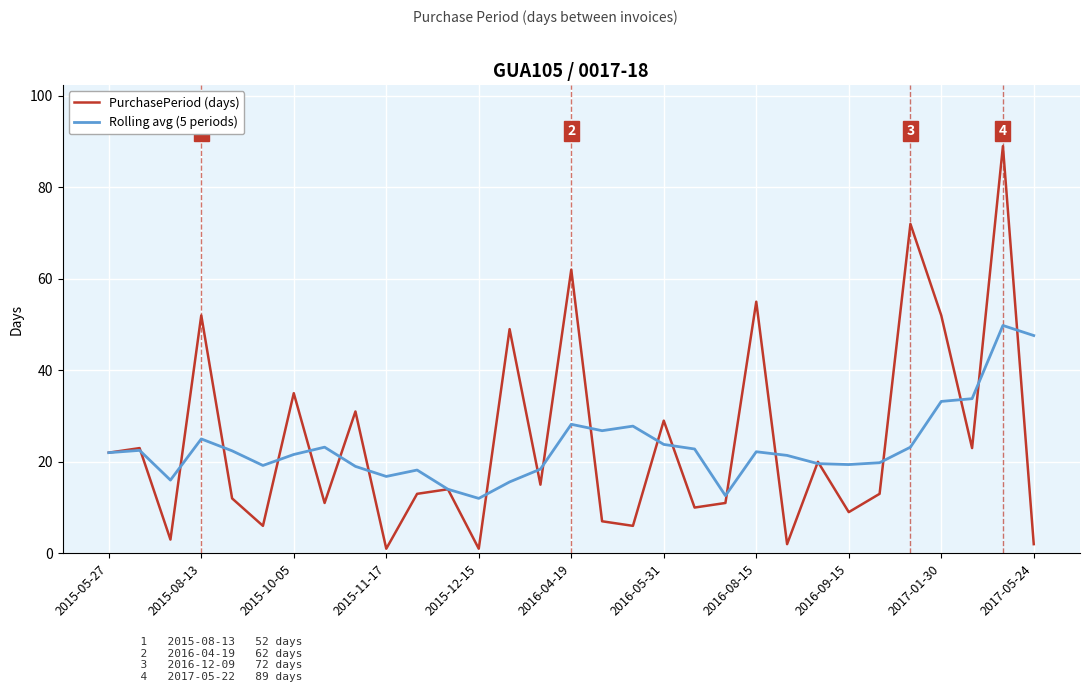

What is the highest value of the PurchasePeriod (days) series?

89.0